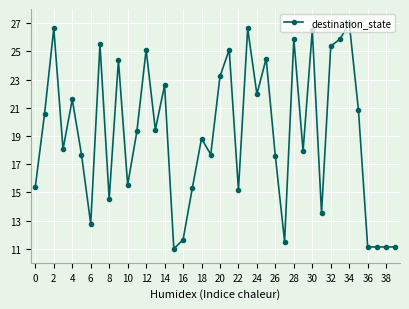

What is the value of the 40th point from the left?

11.1